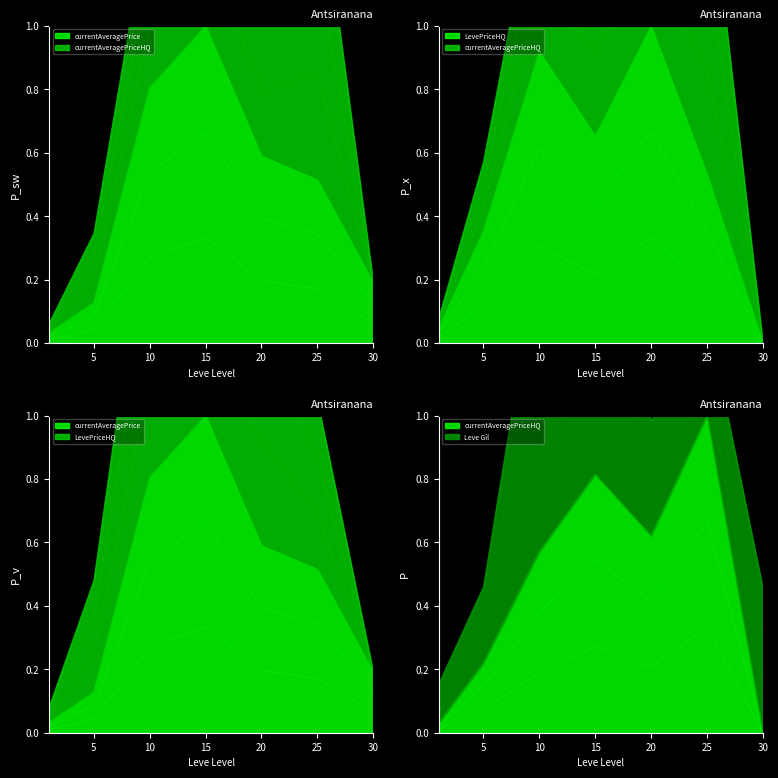

The value of currentAveragePriceHQ at 30 is 0.0. True or false?

True